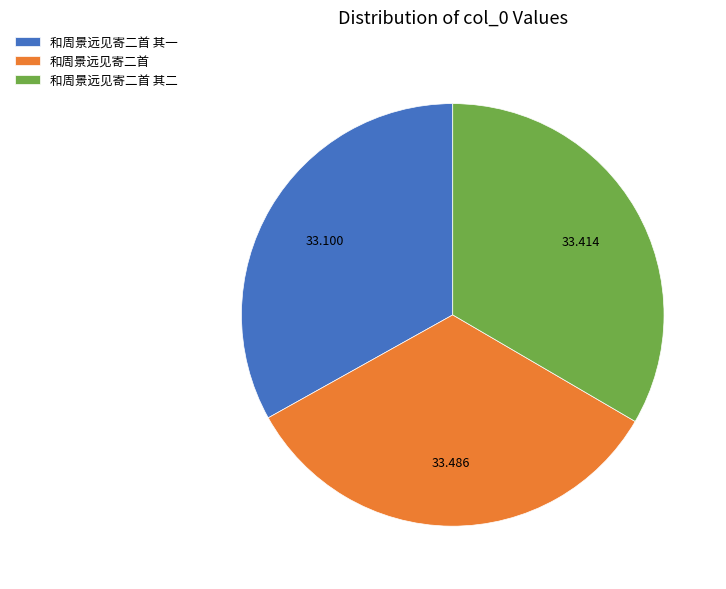

Does 和周景远见寄二首 其二 account for over 50% of the chart?

No